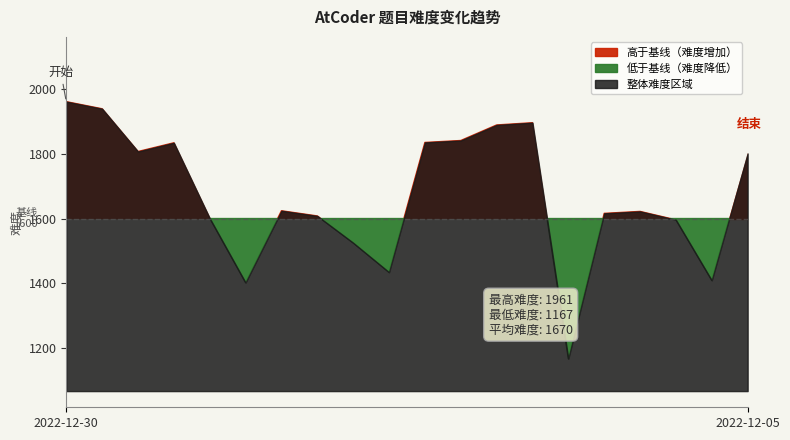

Reading left to right, what are all the values shown in this chart?

2022-12-30=1961	2022-12-29=1939	2022-12-28=1807	2022-12-27=1834	2022-12-26=1601	2022-12-23=1402	2022-12-22=1624	2022-12-21=1608	2022-12-20=1525	2022-12-19=1434	2022-12-16=1835	2022-12-15=1841	2022-12-14=1889	2022-12-13=1896	2022-12-12=1167	2022-12-09=1616	2022-12-08=1622	2022-12-07=1596	2022-12-06=1409	2022-12-05=1801